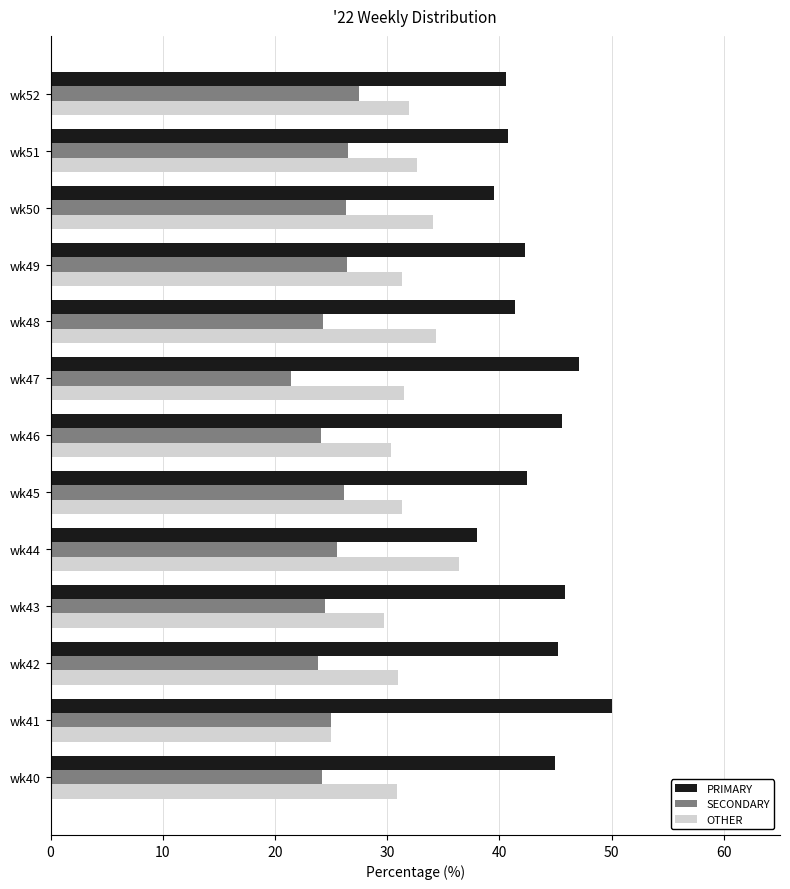

What is the difference between the highest and lowest values at wk42?

21.3